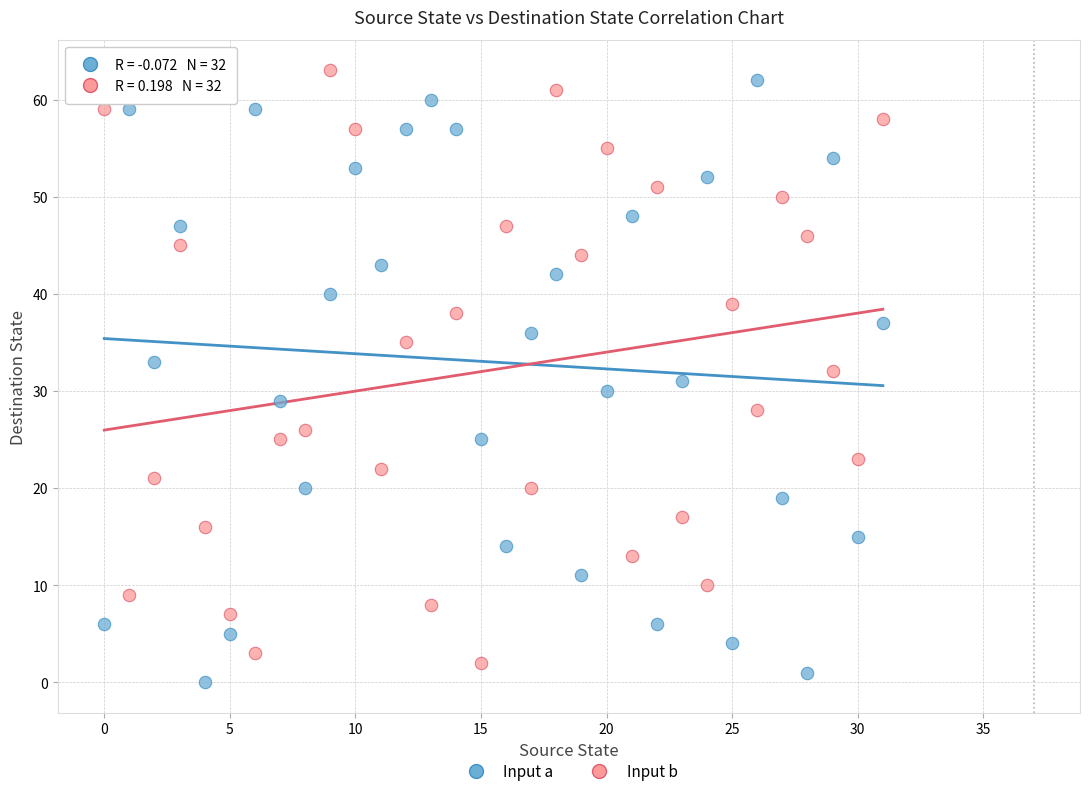

Across all data points, what is the range of Y values (max minus min)?

63